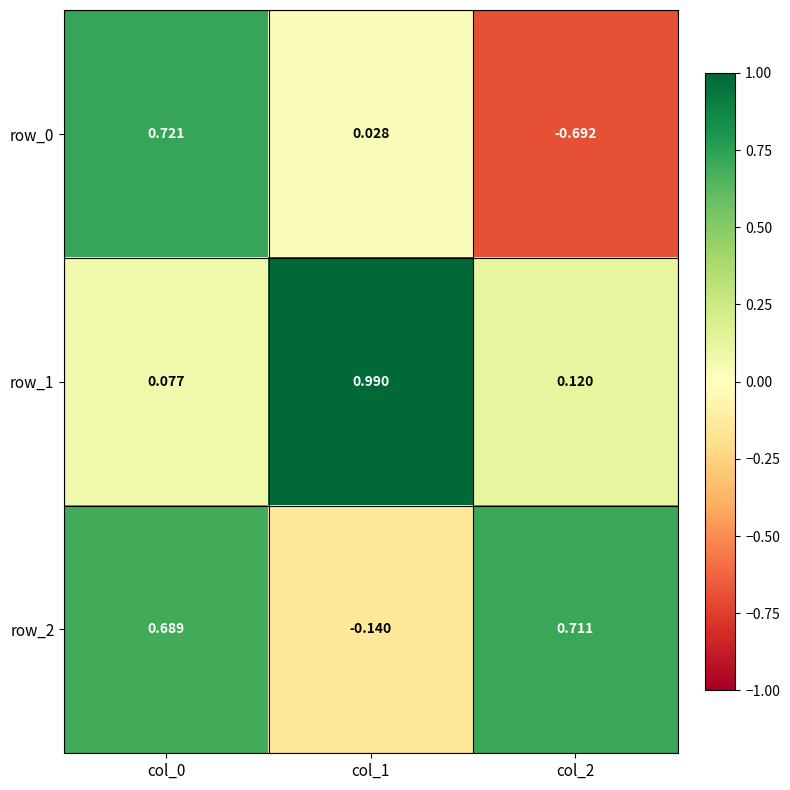

How many data points in row_0 are above 0?

2